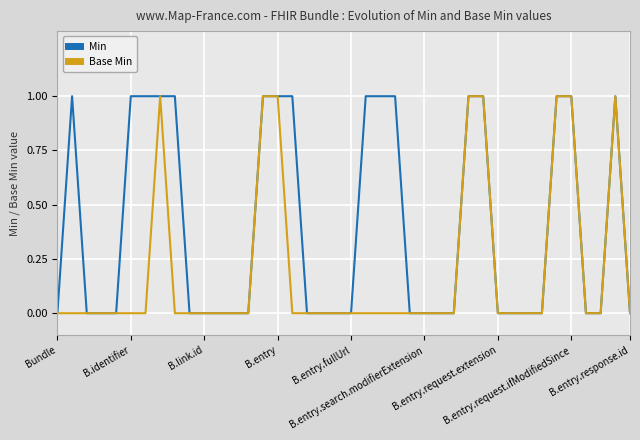

Rank the series by their average value, from highest to lowest.

Min, Base Min